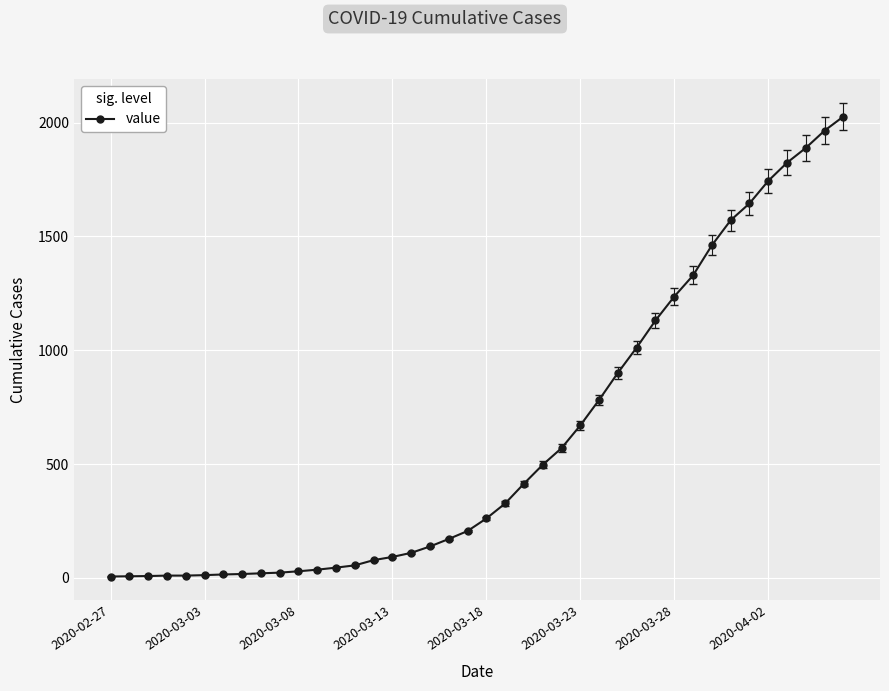

What is the greatest value displayed?

2027